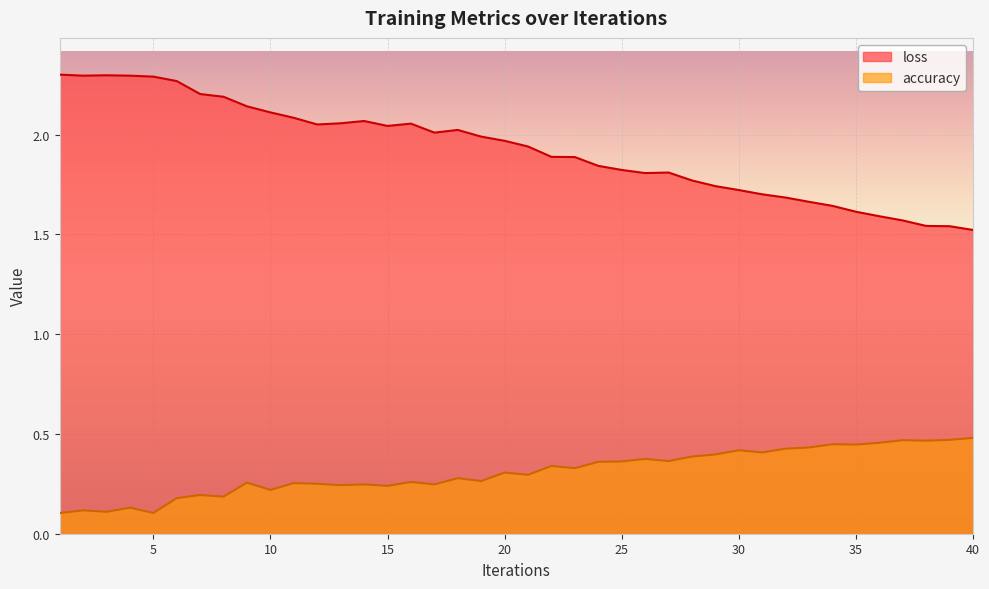

True or false: accuracy has more than 2 points higher than both neighbors.

True